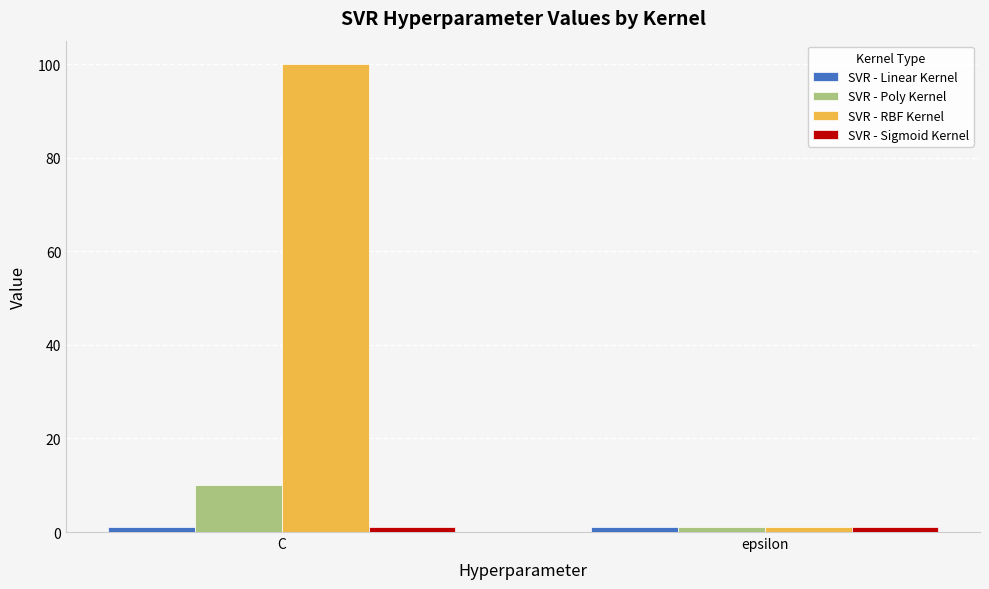

Are the bars horizontal?

No